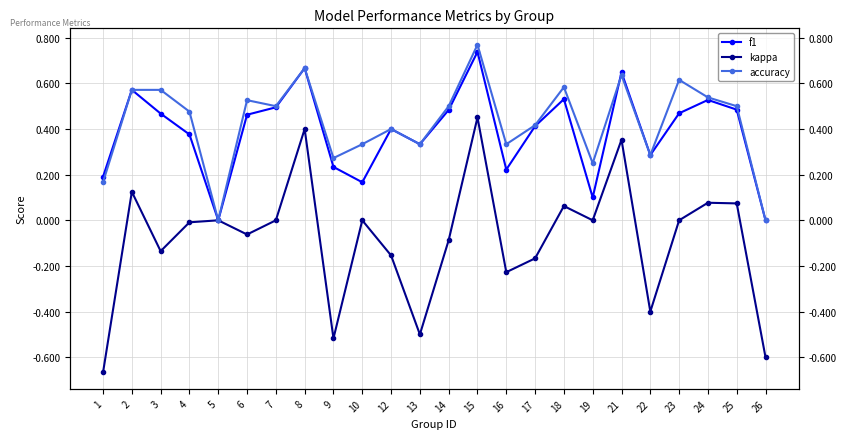

How many accuracy values are between 0 and 1?

24